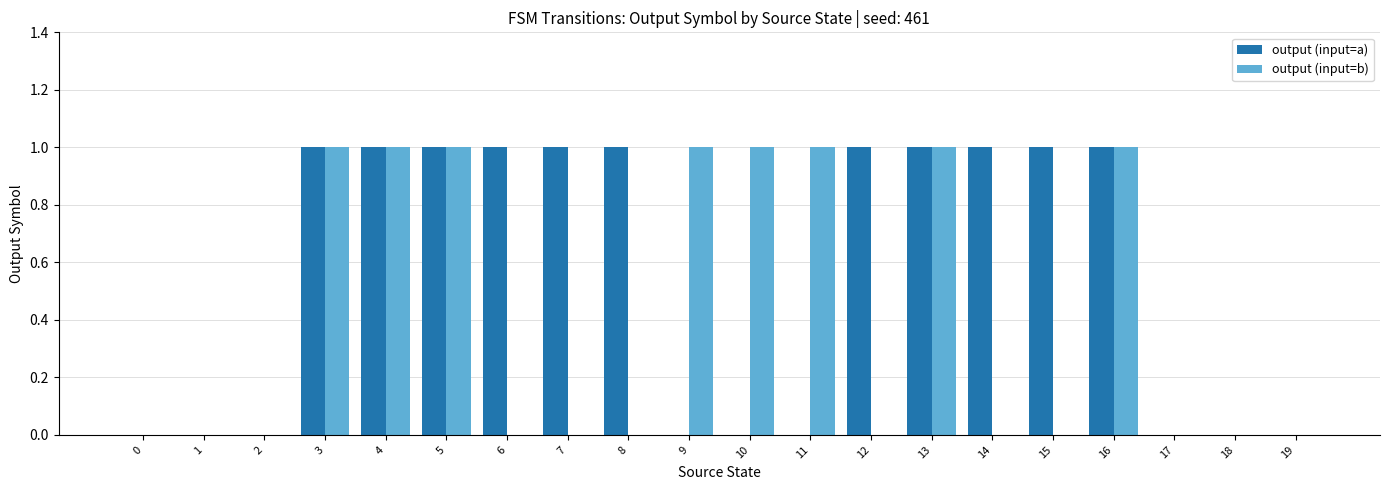

Is it true that output (input=a) equals 1 at 18?

False